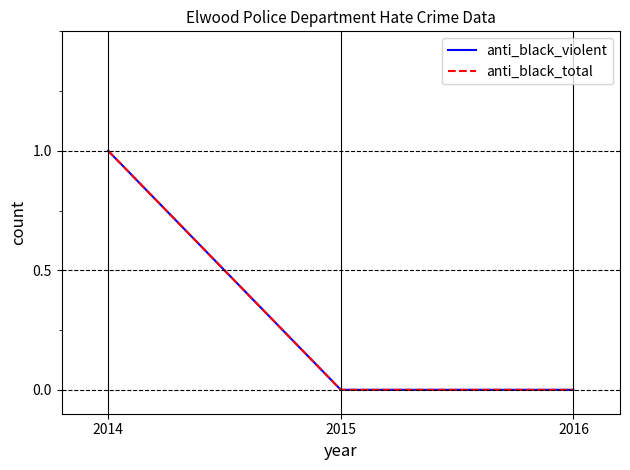

Is this an area chart (filled region under the line)?

No